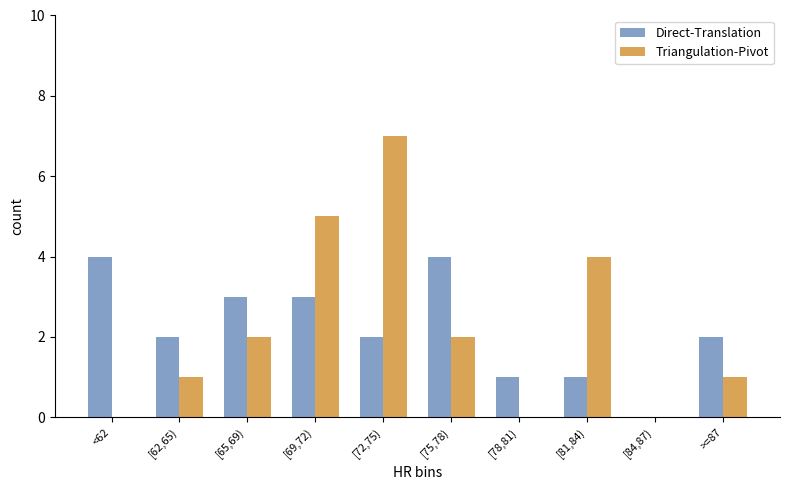

How many data points does each series have?

10